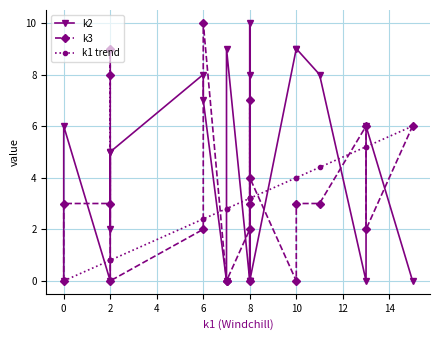

After their last crossing, which series has the higher values: k3 or k1 trend?

k1 trend